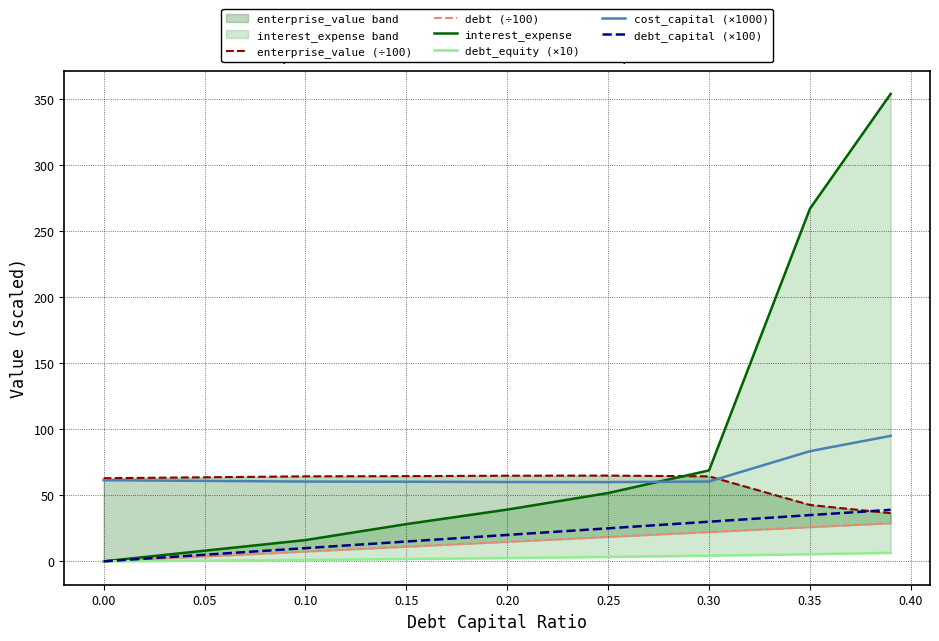

True or false: debt_capital (×100) and cost_capital (×1000) intersect in this chart.

False